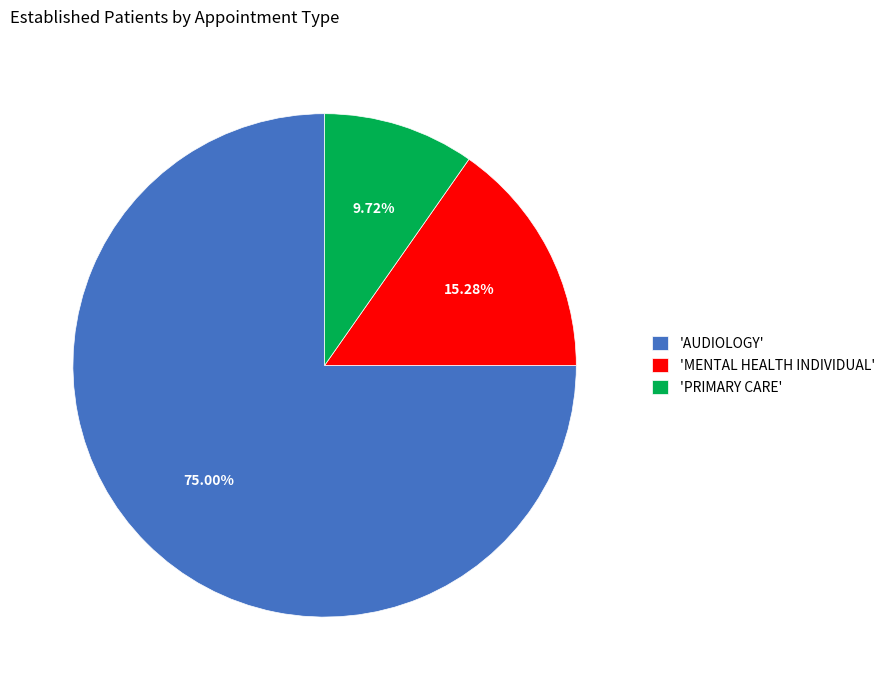

What is the ratio of the value at 'PRIMARY CARE' to the value at 'MENTAL HEALTH INDIVIDUAL'?

0.6